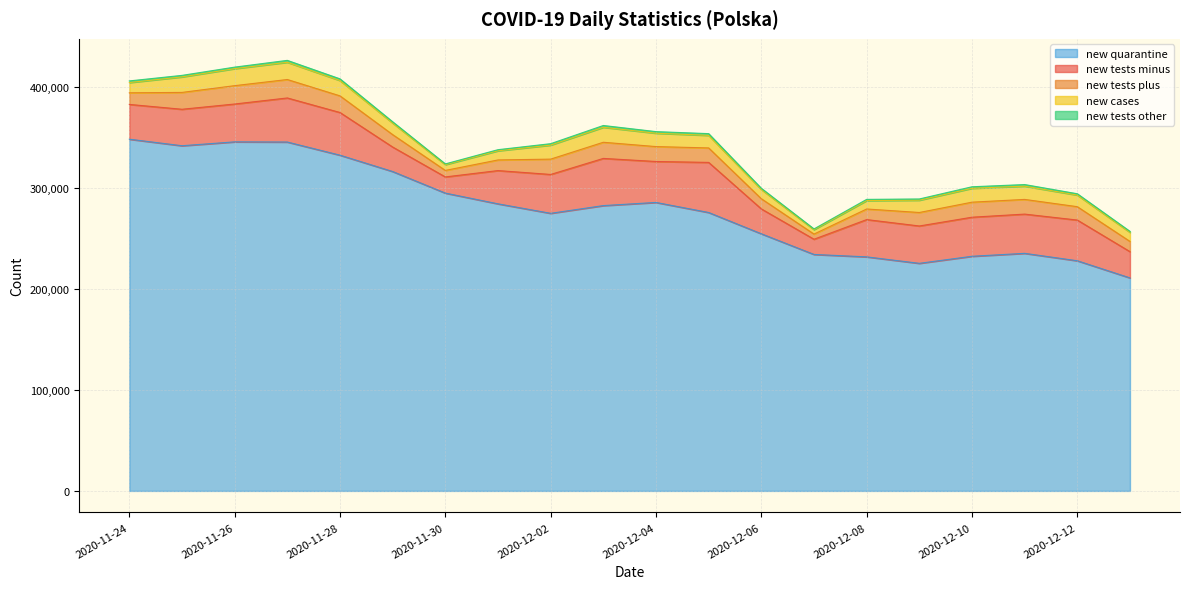

Reading right to left, extract all data points from this chart.

new_tests_minus: 25981	40286	38840	38673	36964	36901	15058	24633	49585	40530	46709	38468	32918	16016	24238	42242	43628	37467	36105	34425
new_tests_plus: 10132	13233	14539	14880	13353	10483	5103	10070	14323	14757	15979	15171	10522	6441	12276	16469	18247	18161	16672	11502
new_cases: 8978	11498	13105	13747	12164	8315	4424	9175	12430	13230	14838	13870	9066	5734	11483	15183	17059	16846	15360	10141
new_tests_other: 968	1310	1599	1498	1220	1202	663	1166	1719	1585	1764	1417	1095	717	1228	1657	1888	1492	1511	1613
new_quarantine: 210836	227813	235155	232242	225269	231665	234065	254509	275582	285534	282408	274769	284156	294775	316146	332314	345333	345501	341659	348135